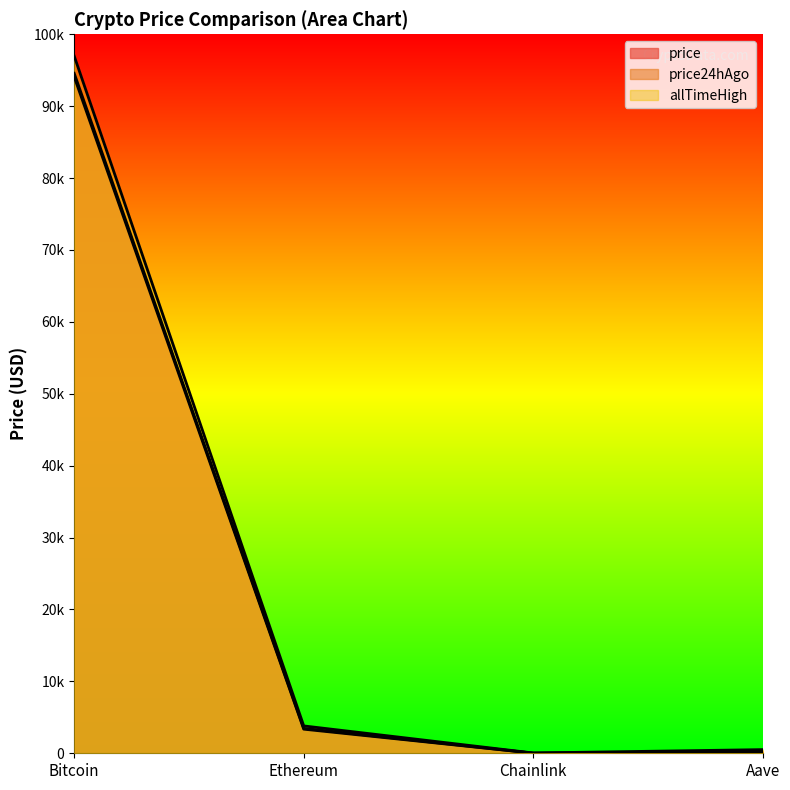

At Chainlink, list the series in order from smallest to largest.

price, price24hAgo, allTimeHigh